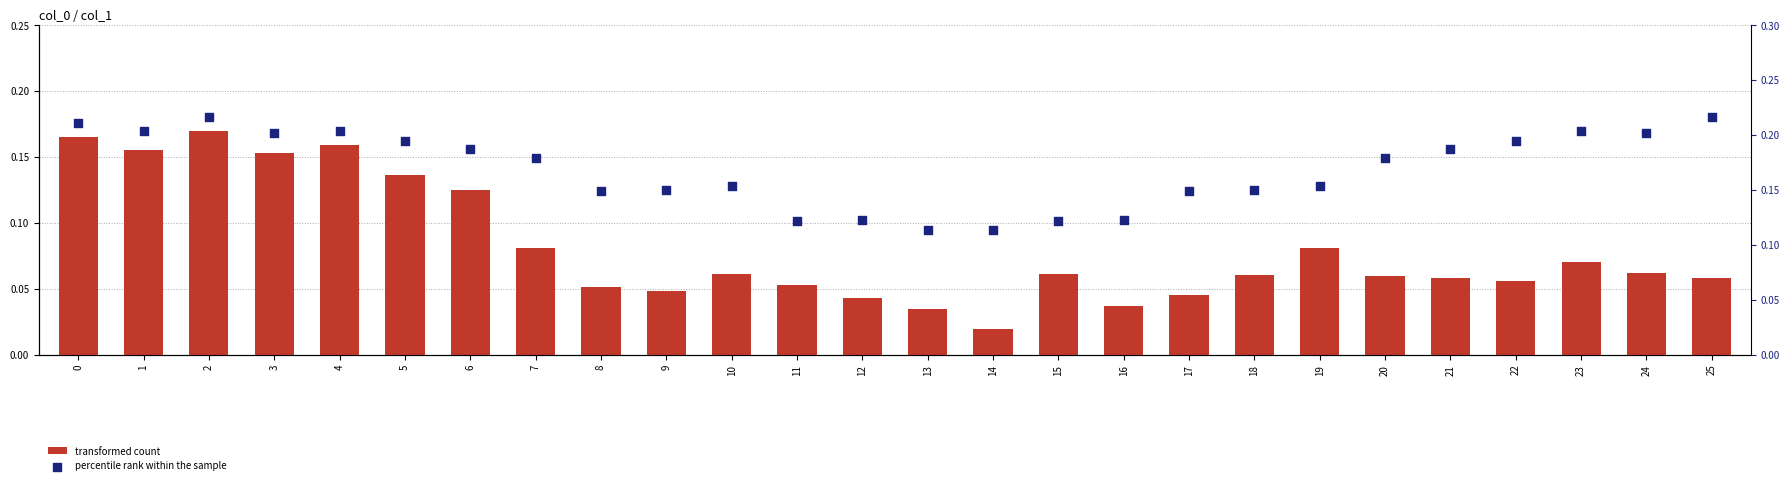

Is the value of transformed count at 13 greater than the value of percentile rank within the sample at 1?

No